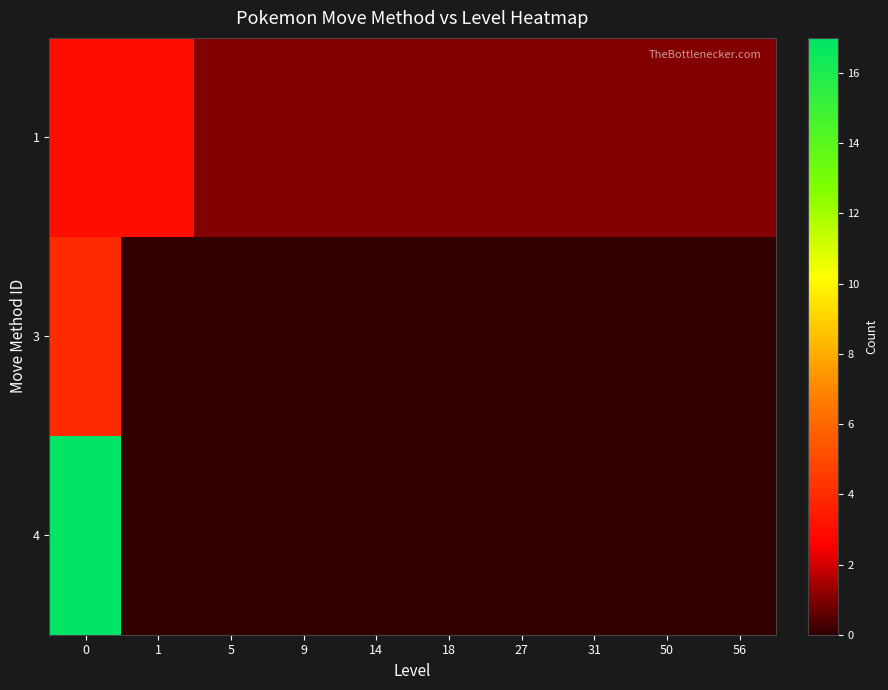

Reading left to right, extract all data points from this chart.

1: 0=3	1=3	5=1	9=1	14=1	18=1	27=1	31=1	50=1	56=1
3: 0=4	1=0	5=0	9=0	14=0	18=0	27=0	31=0	50=0	56=0
4: 0=17	1=0	5=0	9=0	14=0	18=0	27=0	31=0	50=0	56=0